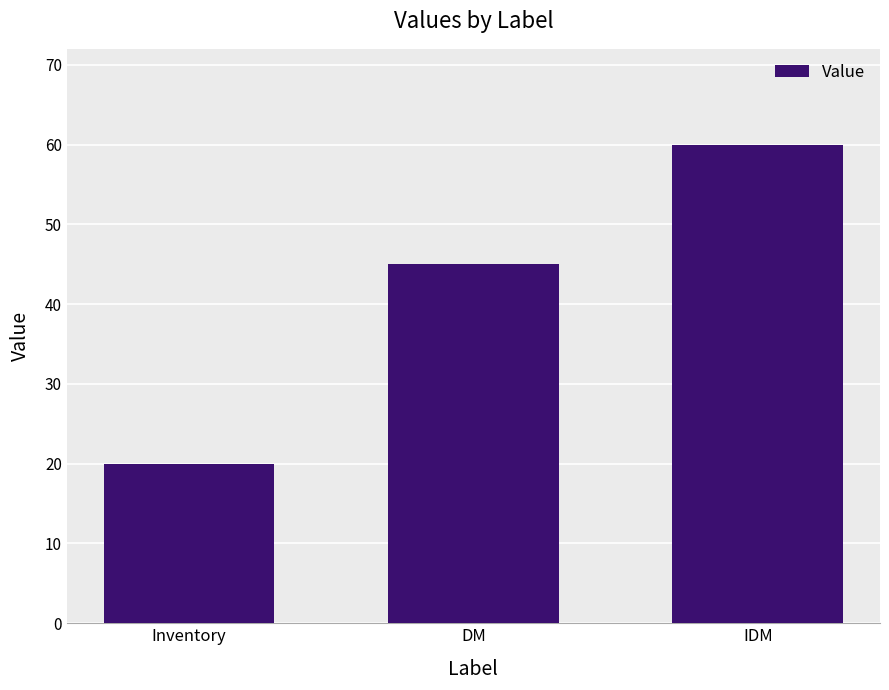

What is the sum of the values at DM and IDM?

105